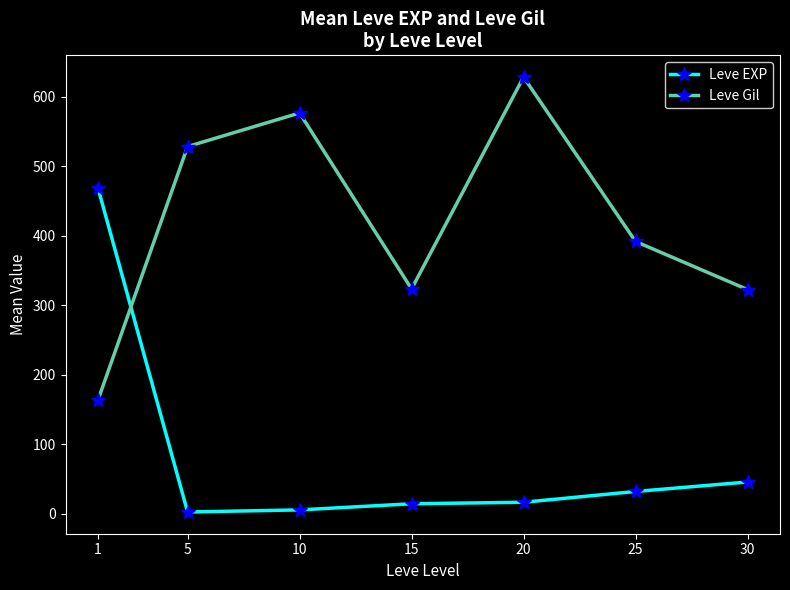

The Leve Gil series shows 182.7 at 15. True or false?

False